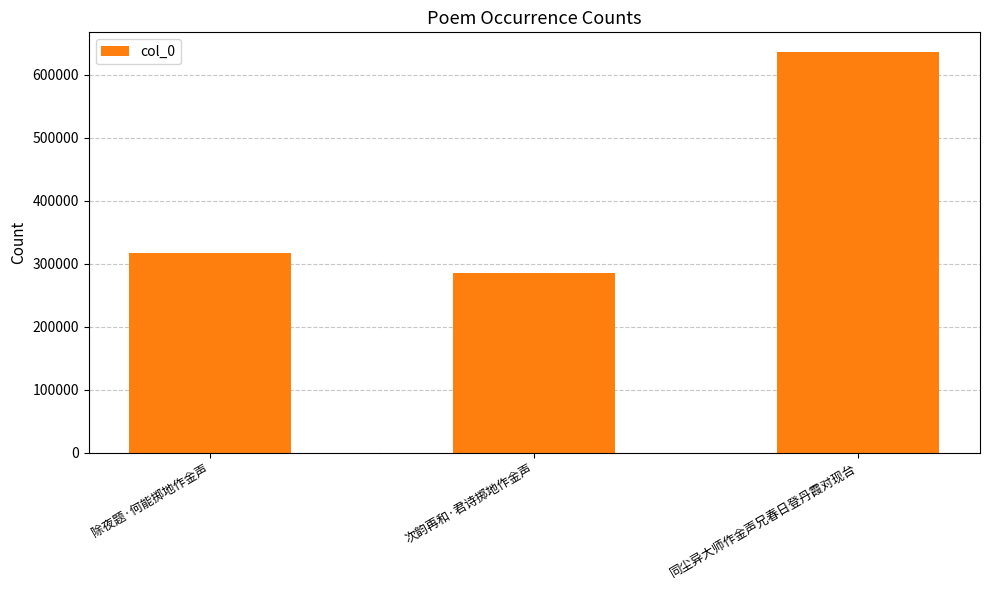

What value does the data have at 次韵再和·君诗掷地作金声, to the nearest 10?

284630